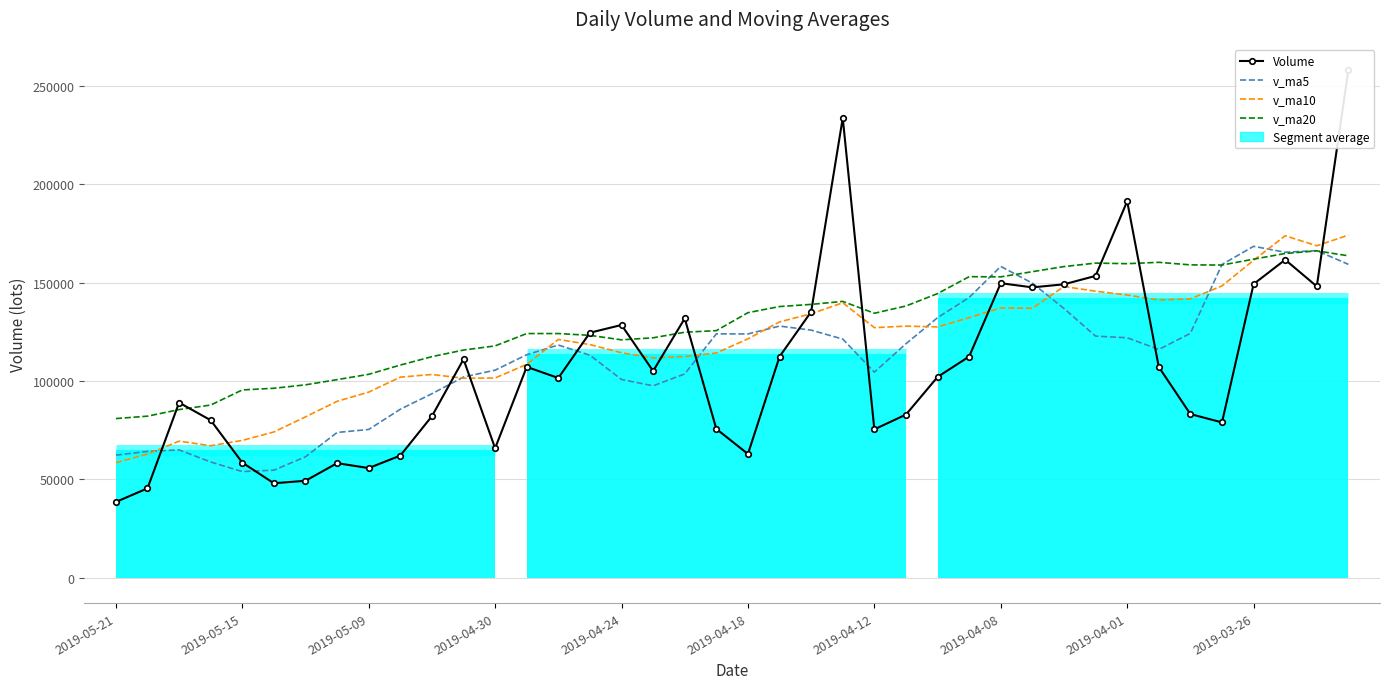

What is the value of the v_ma20 point at the 19th from the left?

124823.1